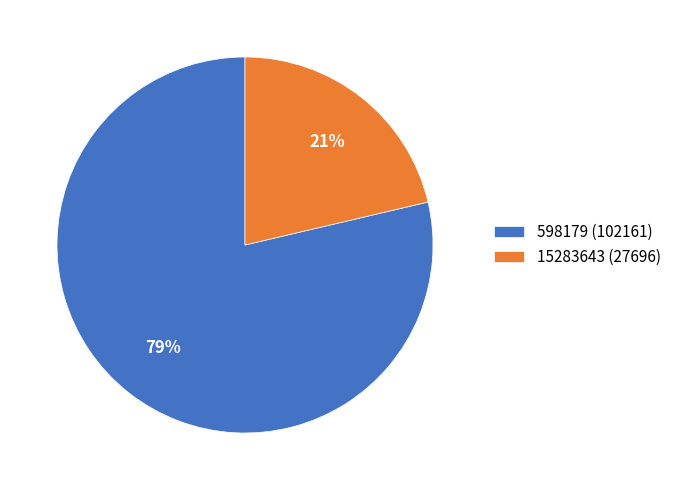

What is the majority slice?

598179